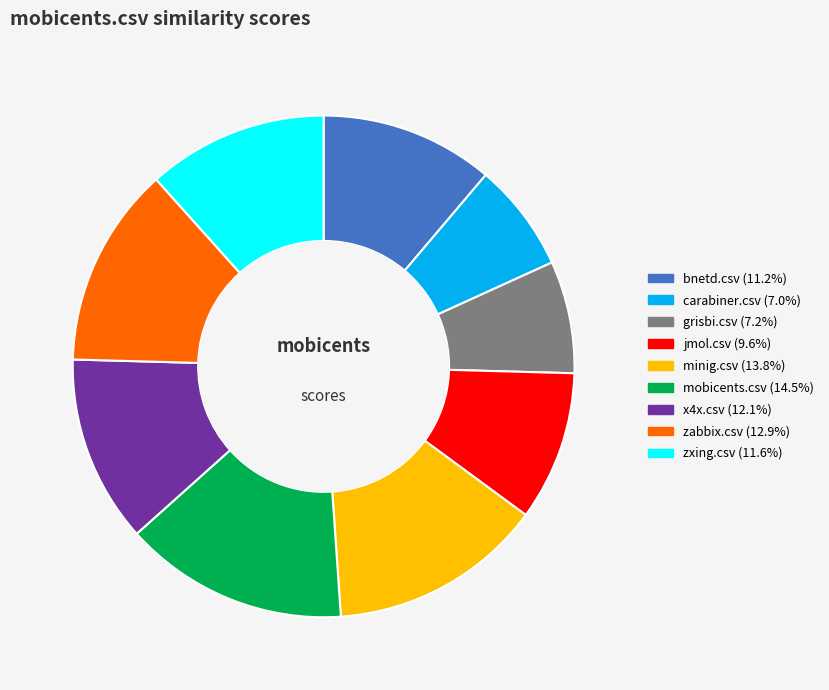

Between bnetd.csv and zabbix.csv, which is larger?

zabbix.csv